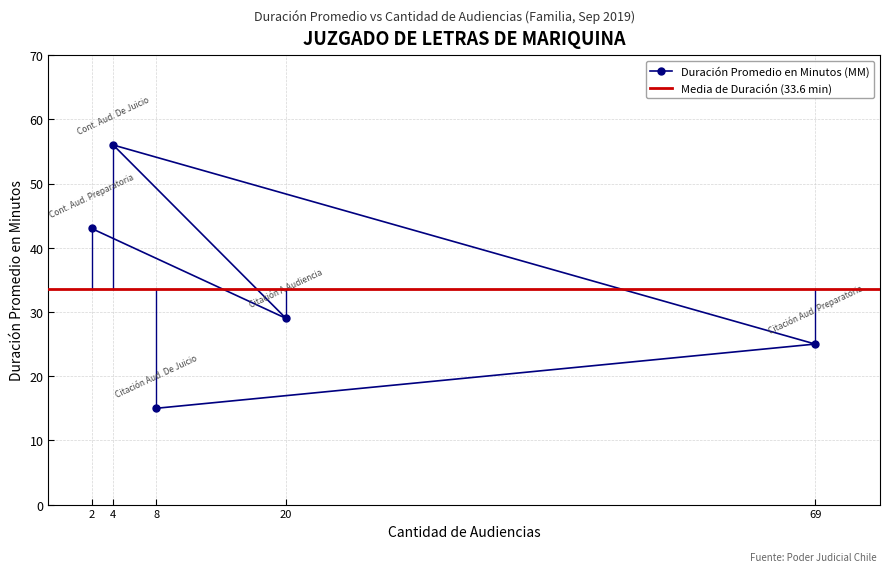

At which category does the data reach its first local valley?

20